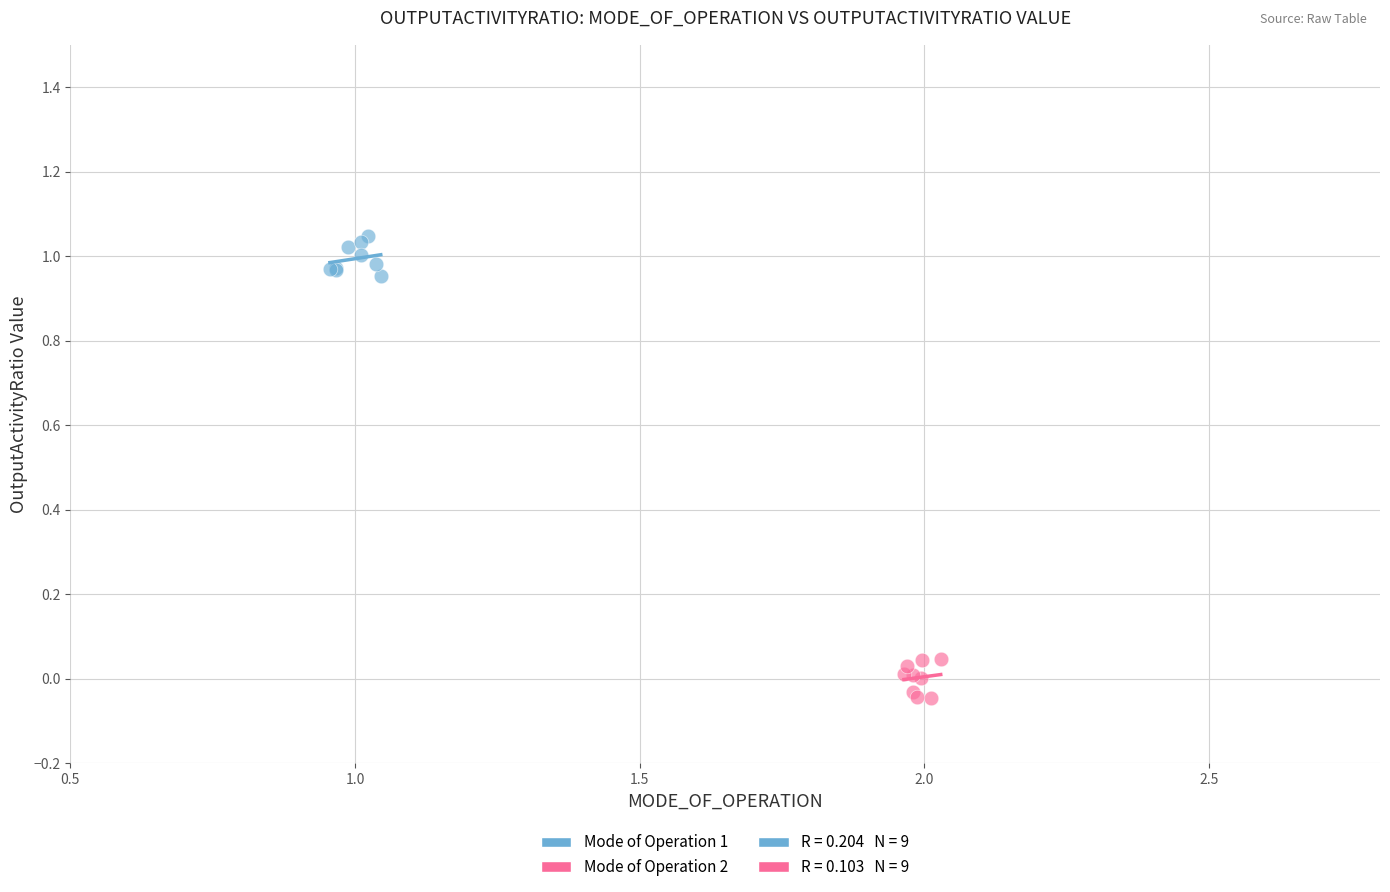

Which series contains the lowest Y value?

Mode of Operation 2